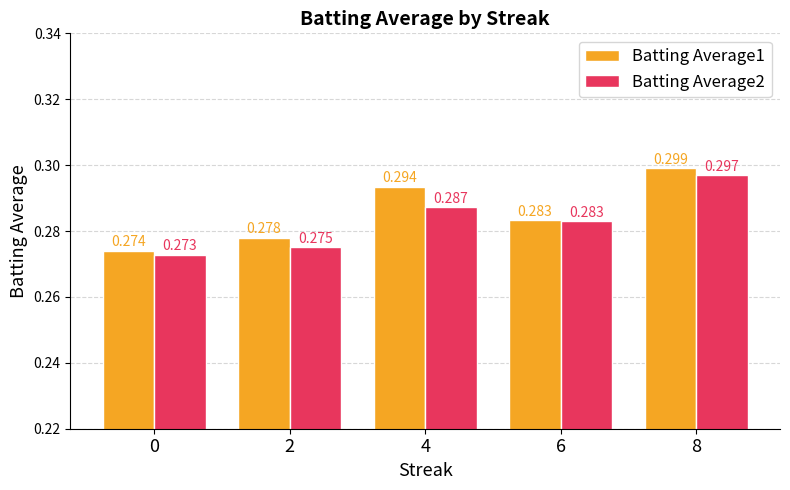

True or false: Batting Average2 has a value of 0.3 at 4.

True